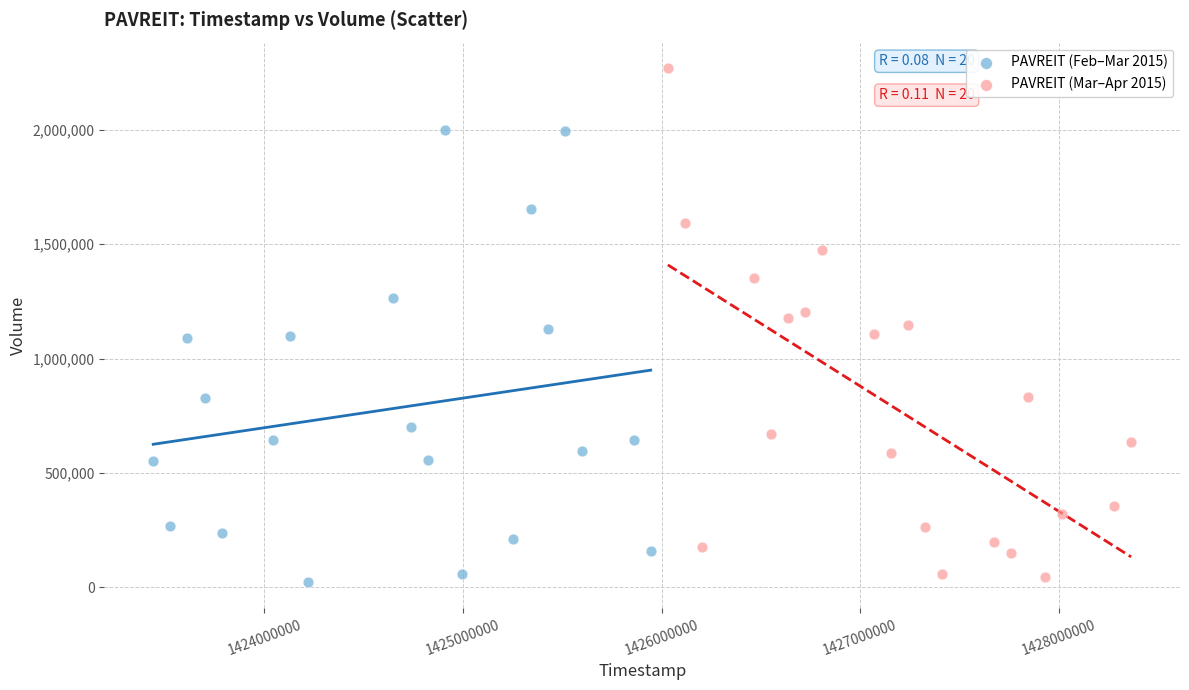

What are all the series names shown in the legend?

PAVREIT (Feb–Mar 2015), PAVREIT (Mar–Apr 2015)